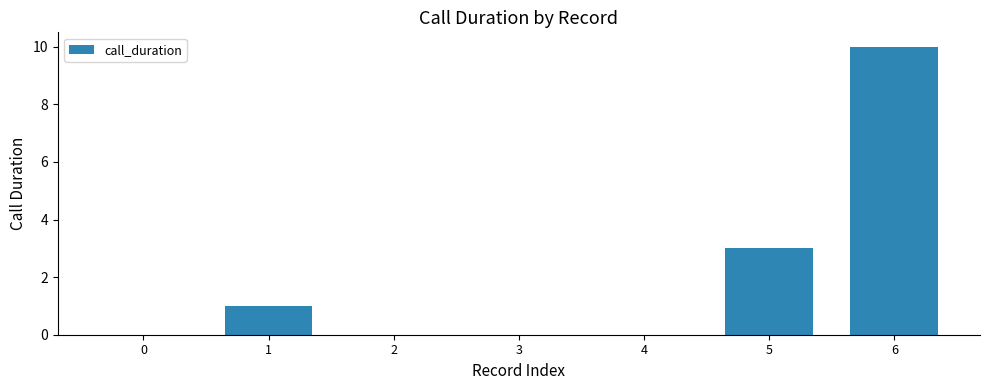

Count the number of data series in this chart.

1